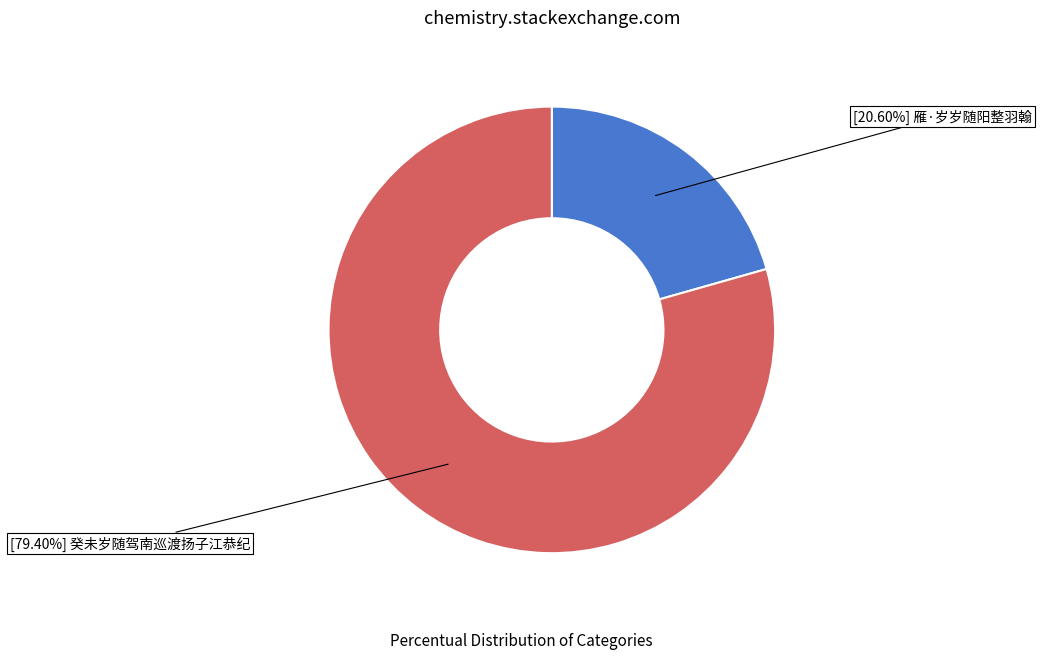

How many segments does this pie chart have?

2